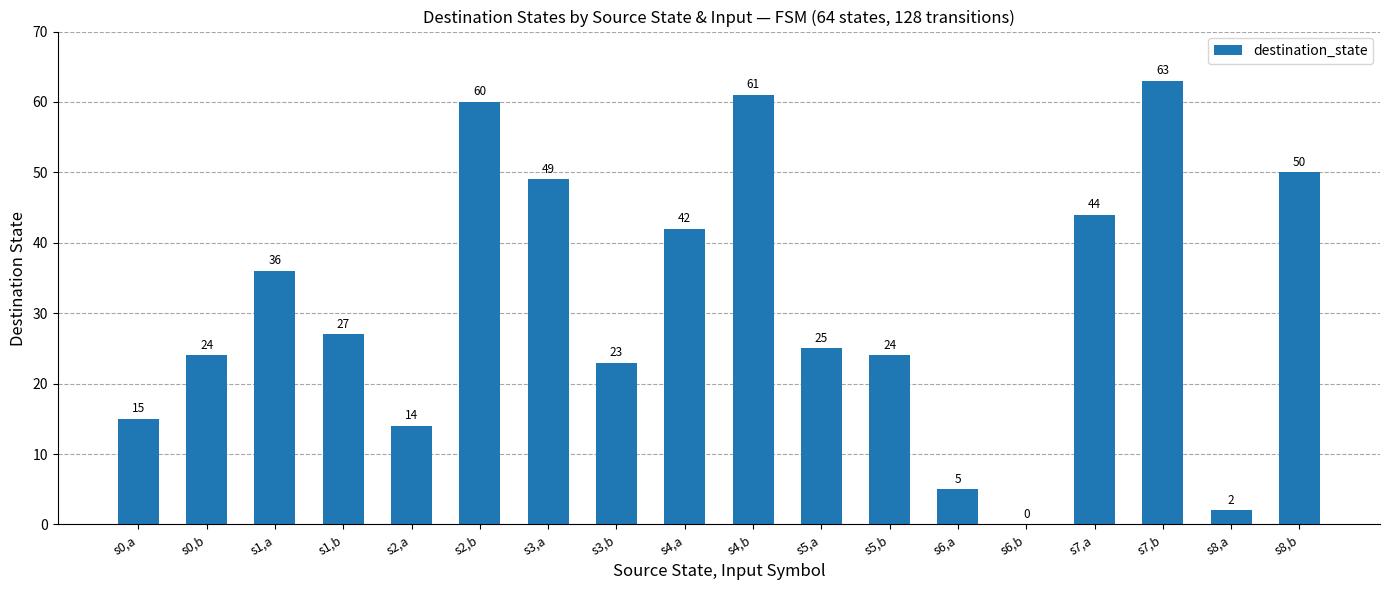

What is the maximum value shown in the chart?

63